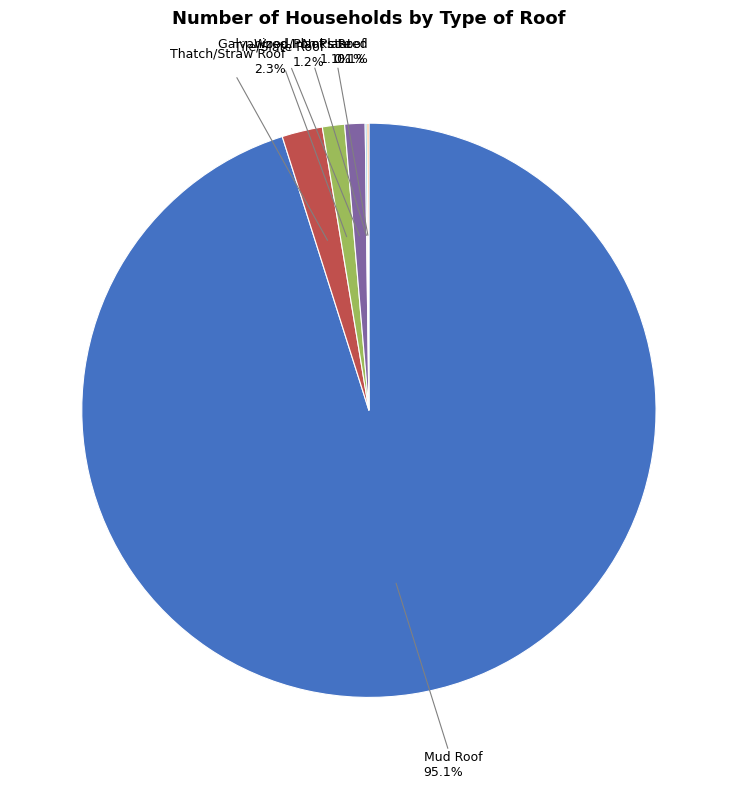

Which has a higher value, Thatch/Straw Roof or Tile/Slate Roof?

Thatch/Straw Roof